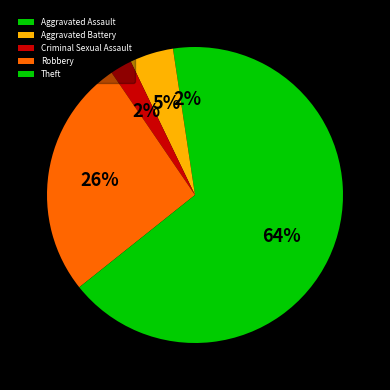

To the nearest percent, what percentage of the pie is Theft?

64%